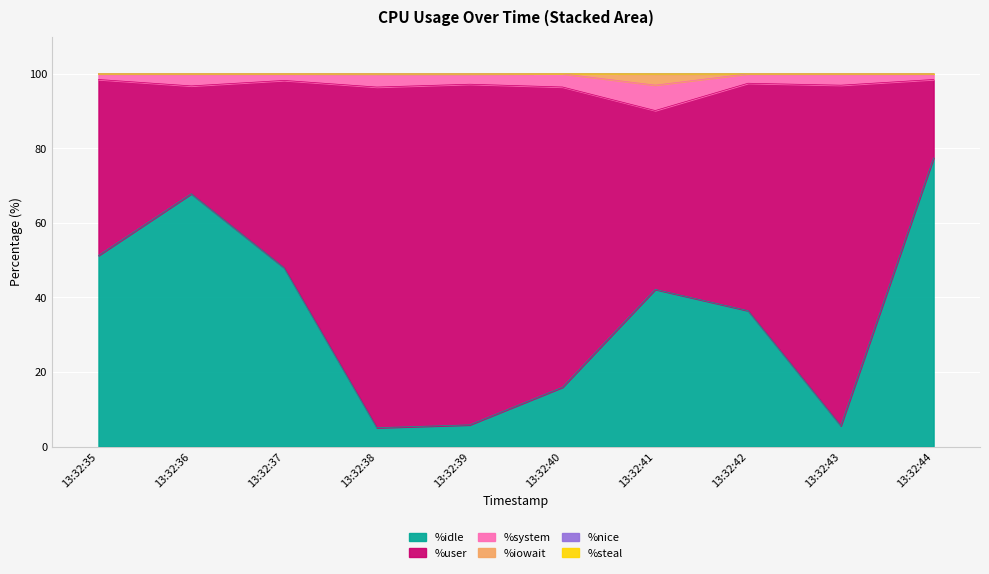

What is the value of the %iowait point at the 7th from the left?

3.0